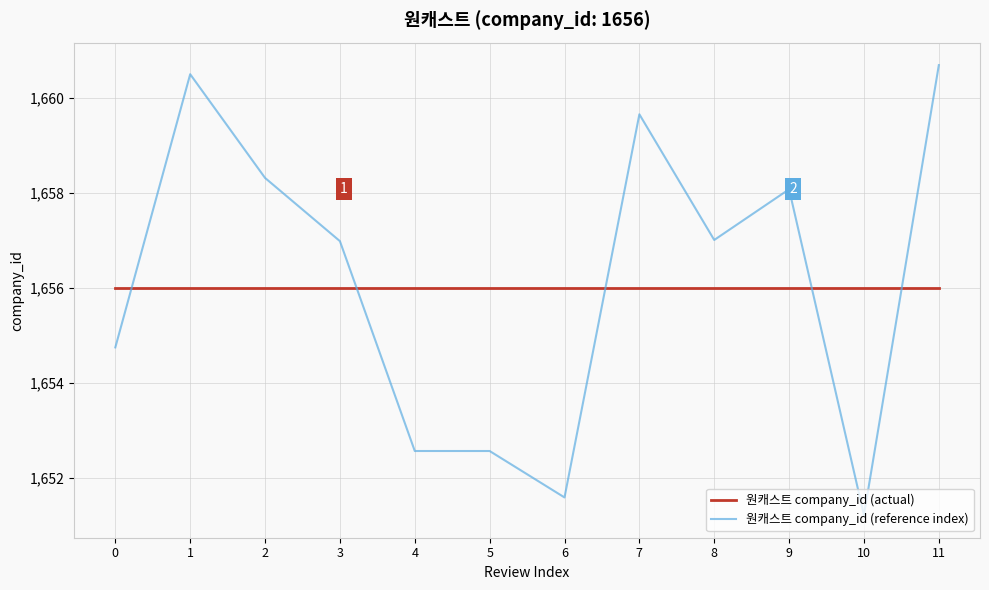

Reading left to right, extract all data points from this chart.

원캐스트 company_id (actual): 1656.0	1656.0	1656.0	1656.0	1656.0	1656.0	1656.0	1656.0	1656.0	1656.0	1656.0	1656.0
원캐스트 company_id (reference index): 1654.7	1660.5	1658.3	1657.0	1652.6	1652.6	1651.6	1659.7	1657.0	1658.1	1651.2	1660.7